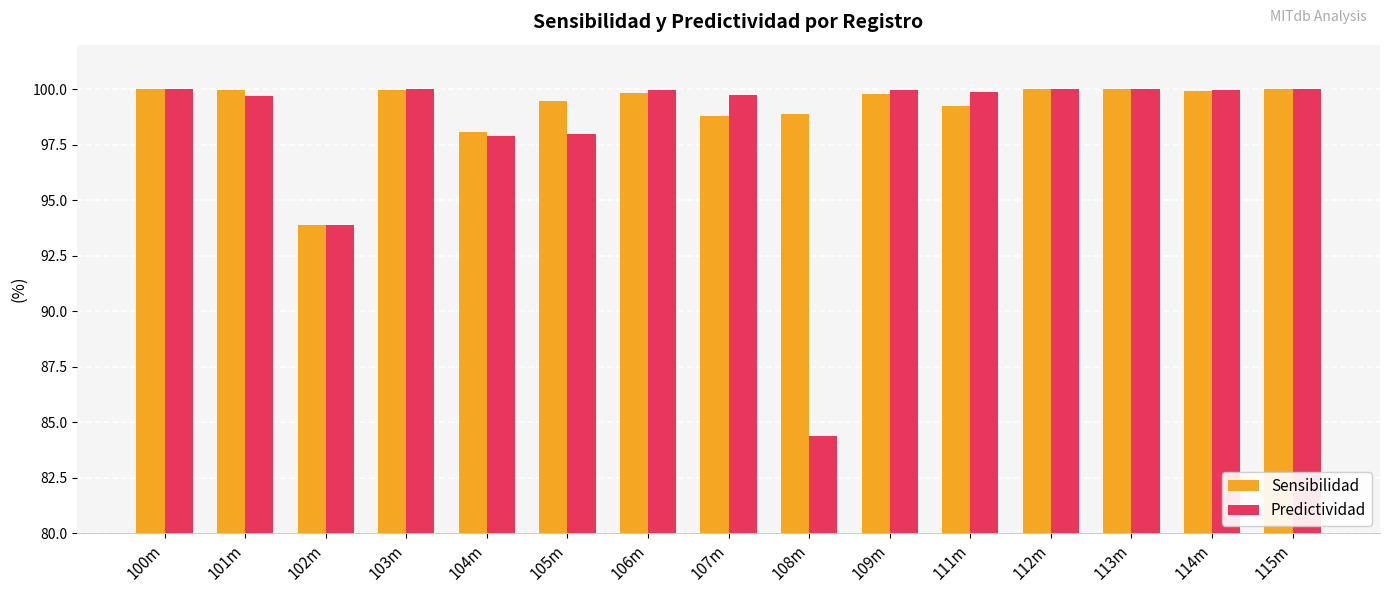

How many distinct data groups are displayed?

2